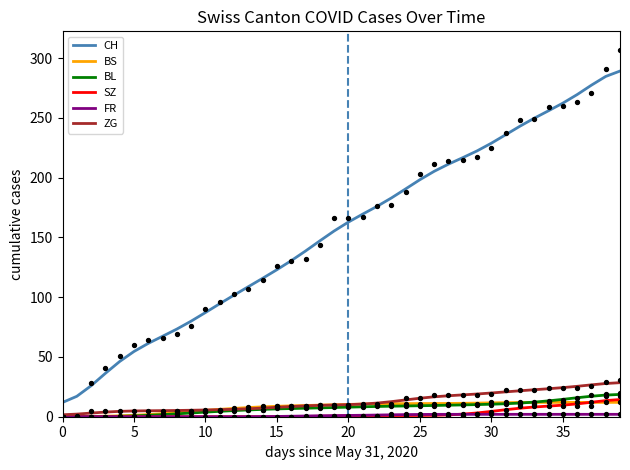

What are all the series names shown in the legend?

CH, BS, BL, SZ, FR, ZG